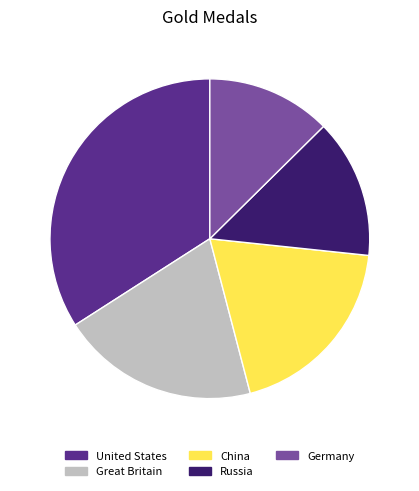

Combined, do China and Great Britain account for over 50%?

No